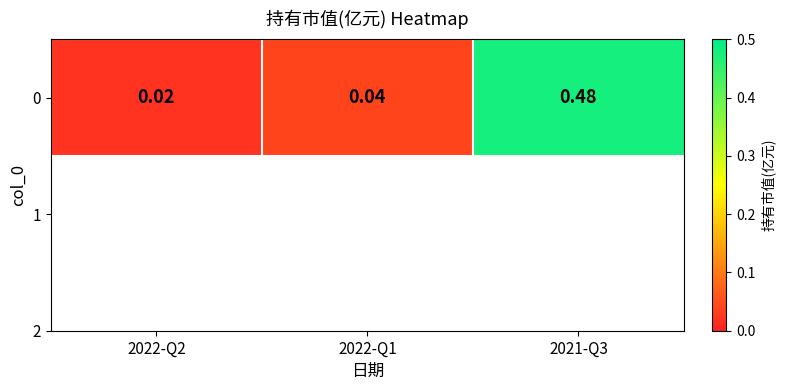

What is the greatest value displayed?

0.5